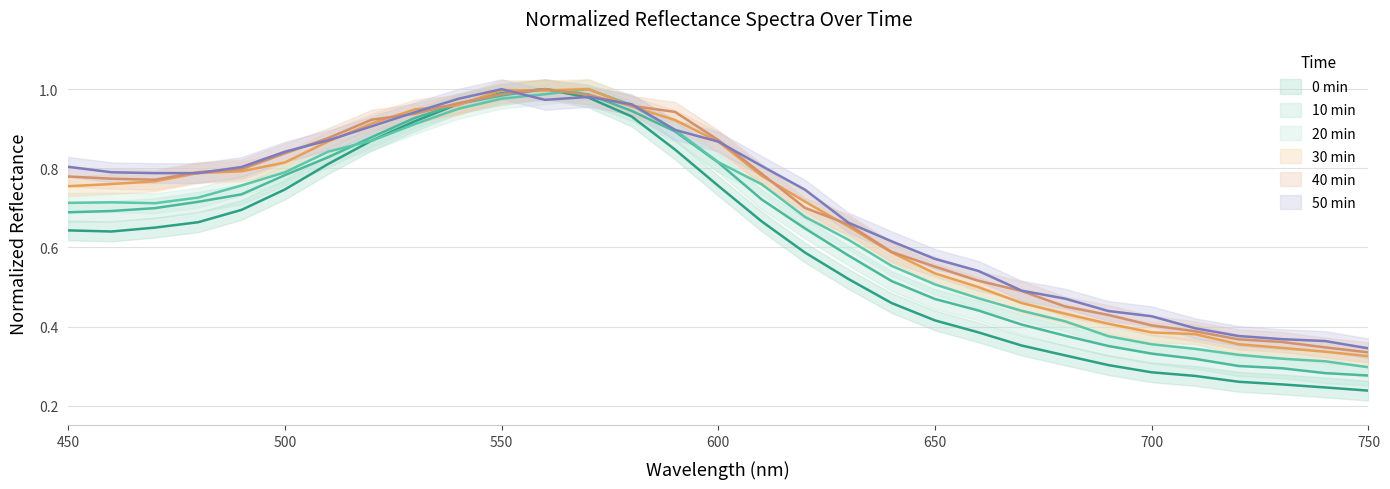

What is the value of the 0 min point at the 31st from the left?

0.2